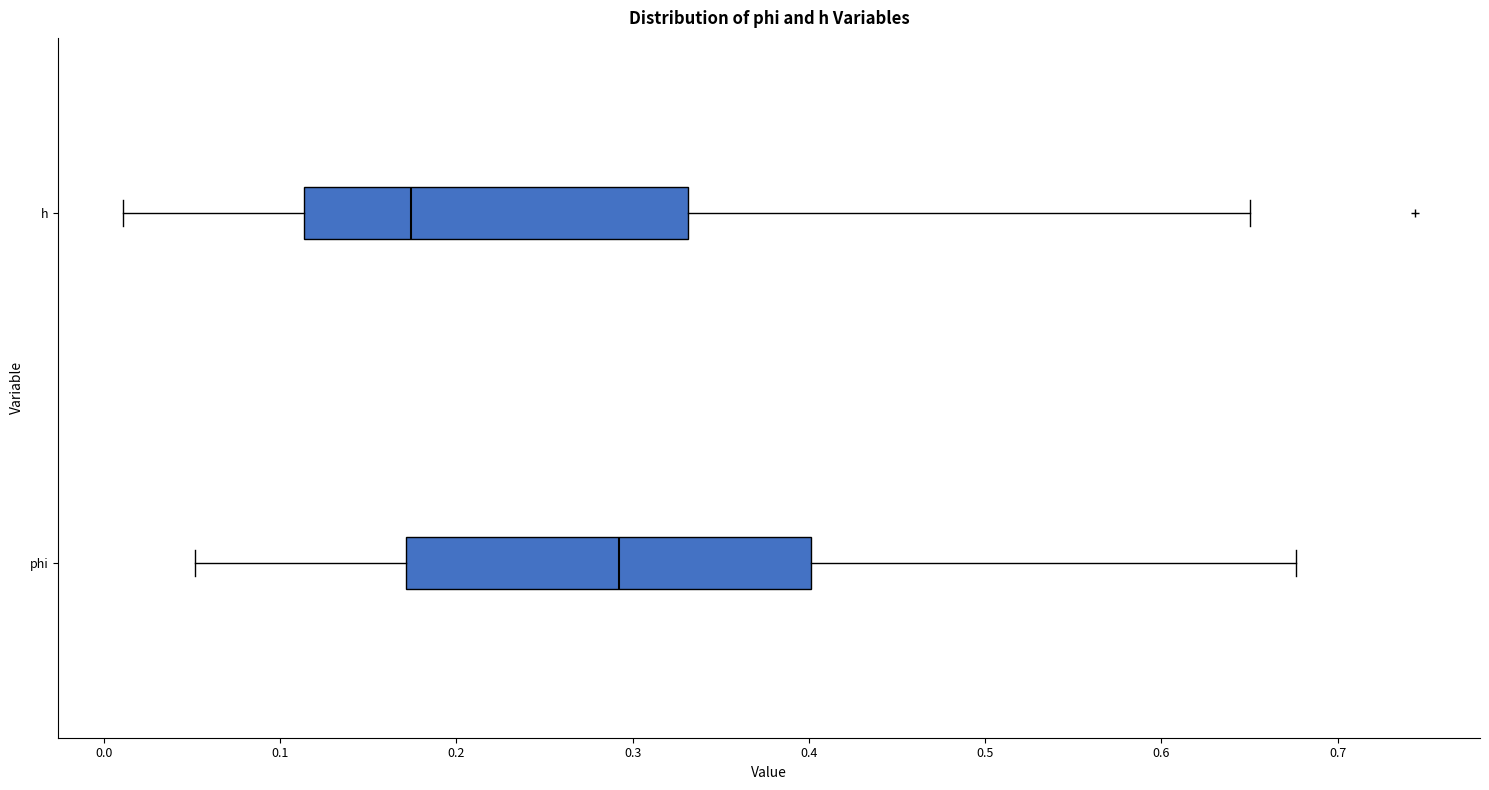

Where is the right edge of the box for h on the x-axis? The values are not printed on the chart, so give them approximately, as read against the axis.

0.33